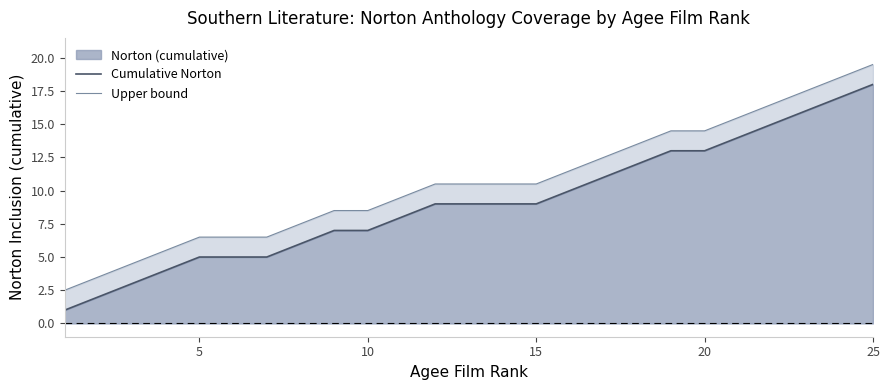

True or false: Cumulative Norton and Upper bound cross at least once.

False